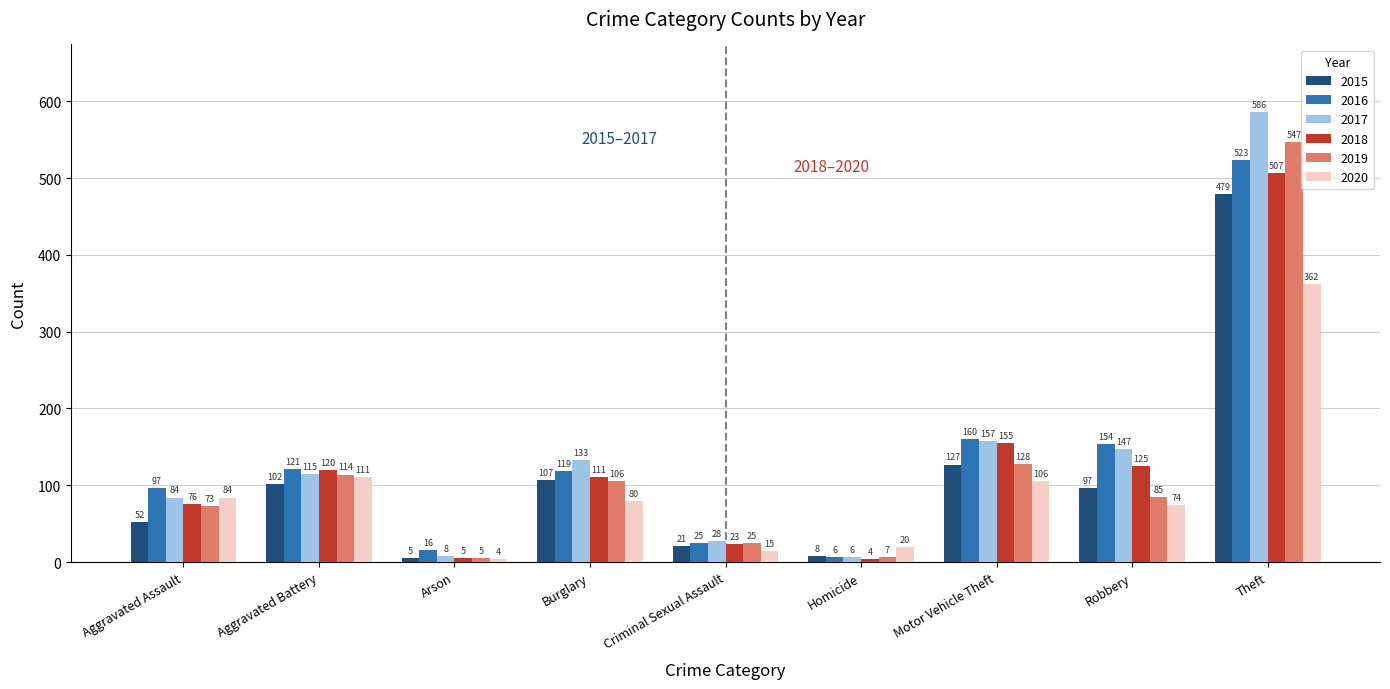

What is the total value across all series at Motor Vehicle Theft?

833